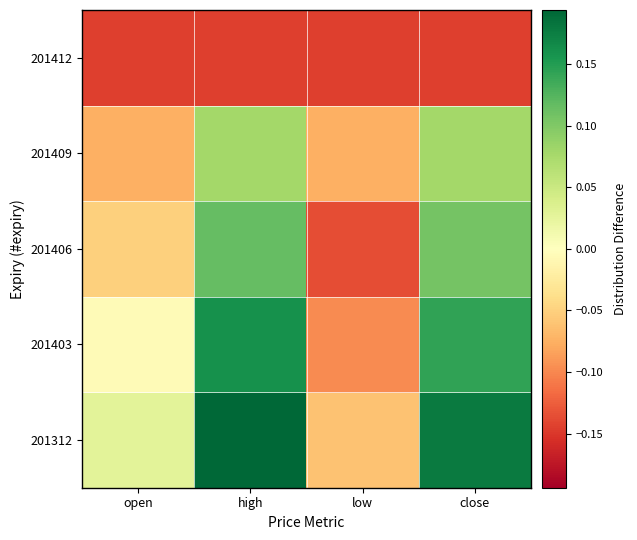

What is the difference between the highest and lowest values at open?

0.2